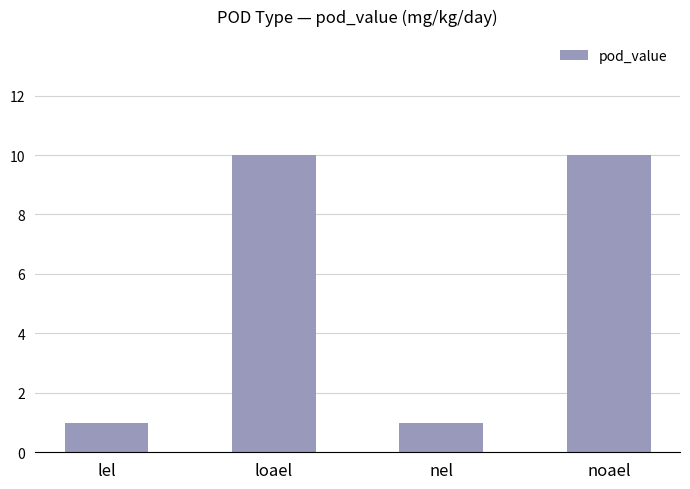

What is the label of the 3rd bar from the left?

nel